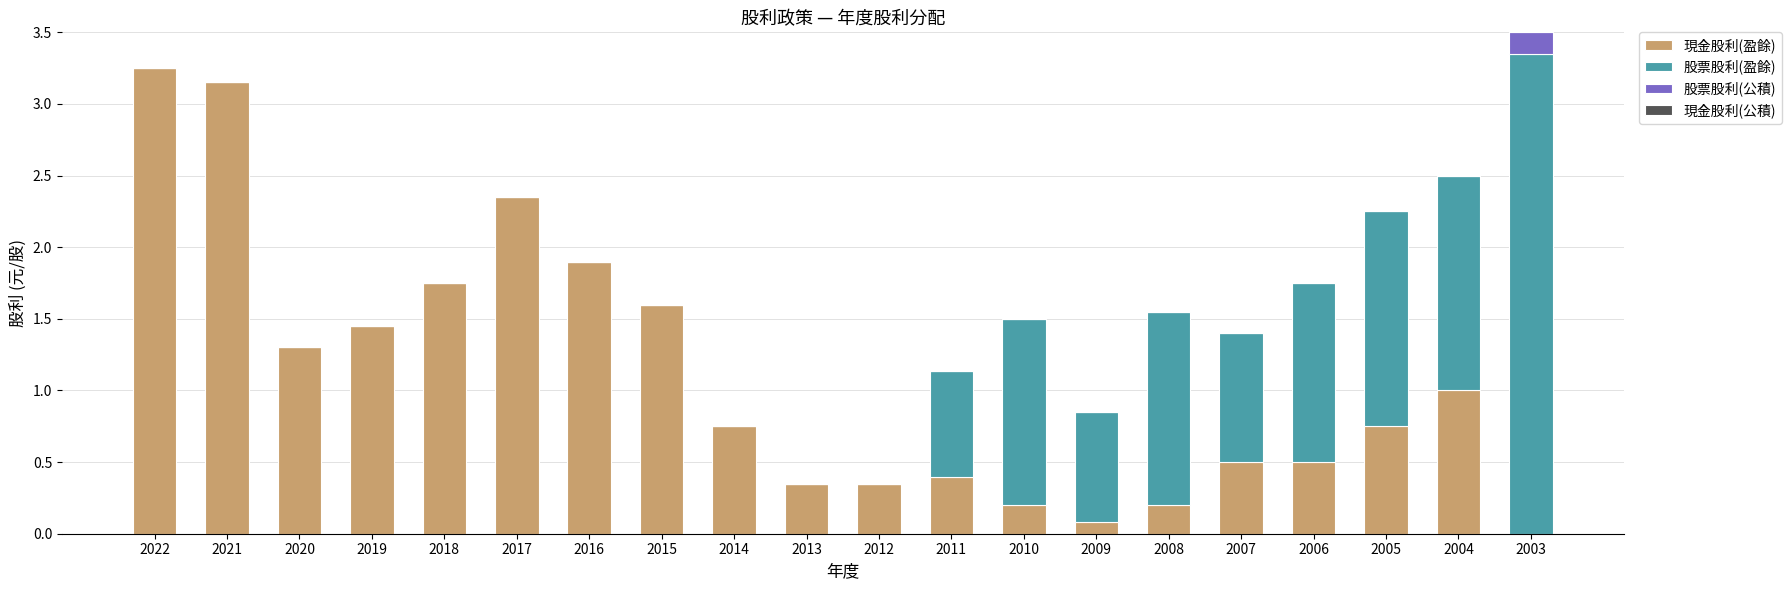

At which category is the sum across all series the highest?

2003